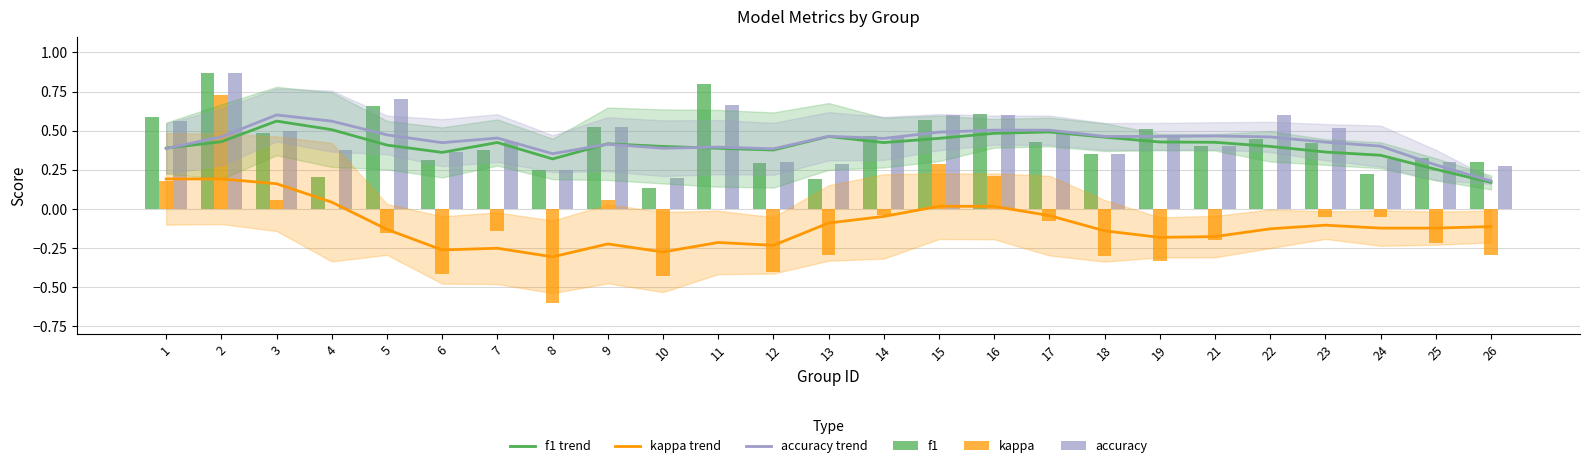

Which has a higher value, 3 or 2?

3